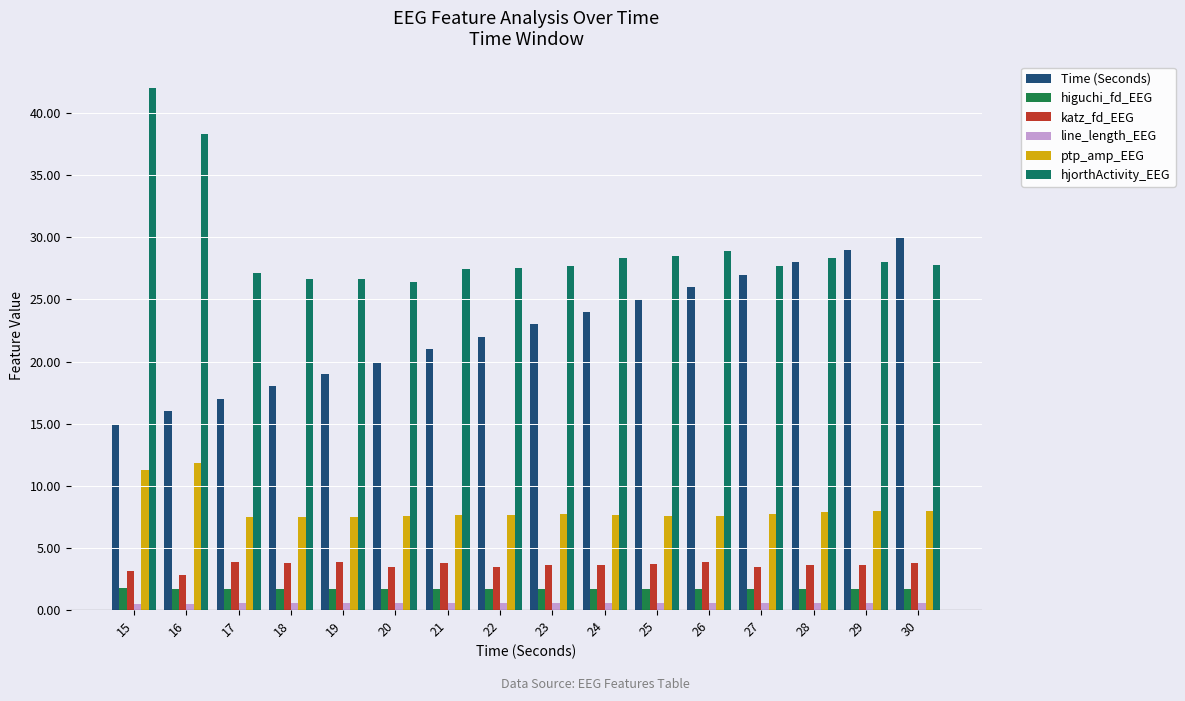

At which label does hjorthActivity_EEG first exceed 27?

15